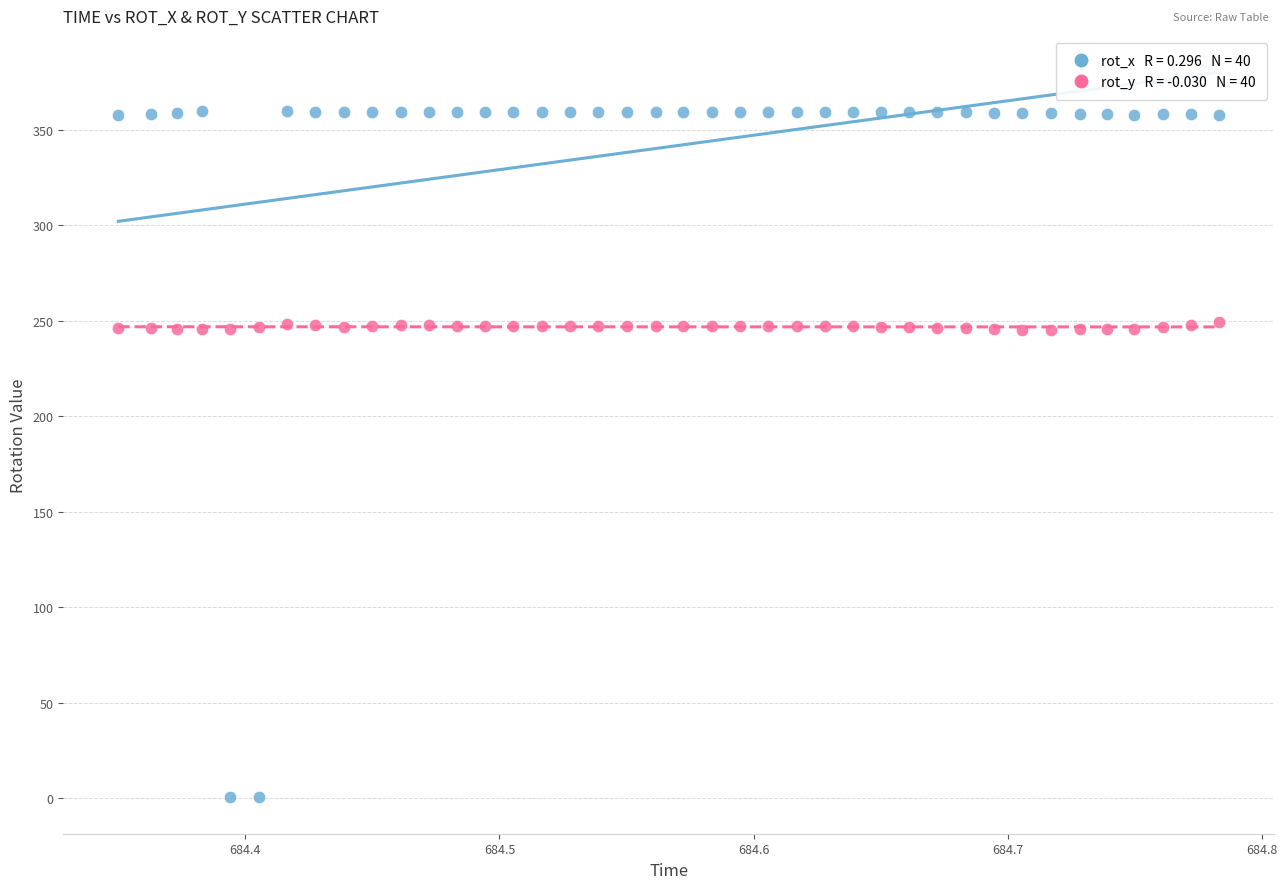

Across all data points, what is the range of X values (max minus min)?

0.4